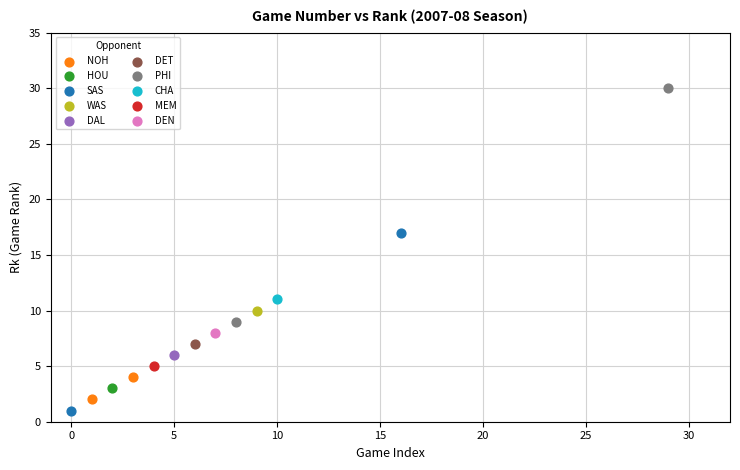

What are all the series names shown in the legend?

DEN, DAL, SAS, MEM, WAS, DET, HOU, CHA, NOH, PHI